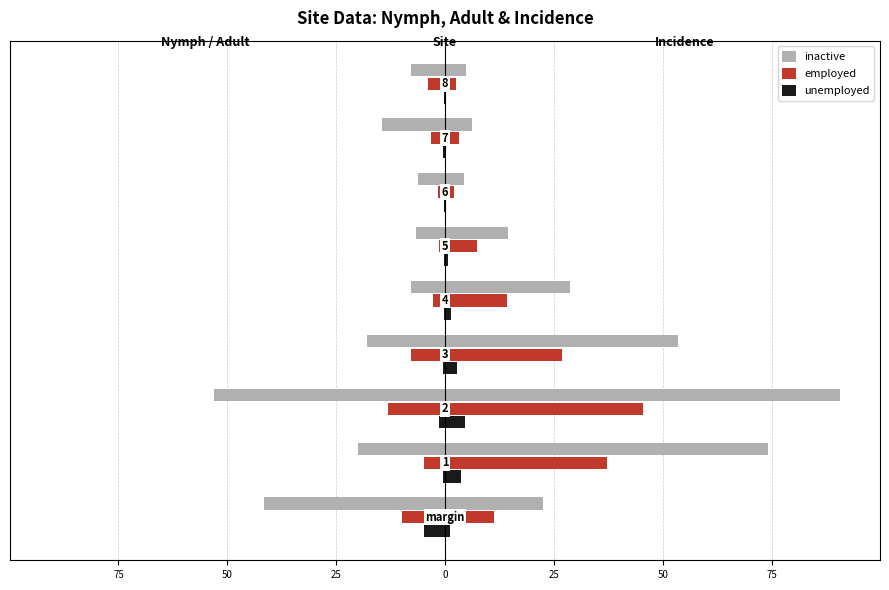

What is the value of the employed bar at the 3rd from the left?

-13.0